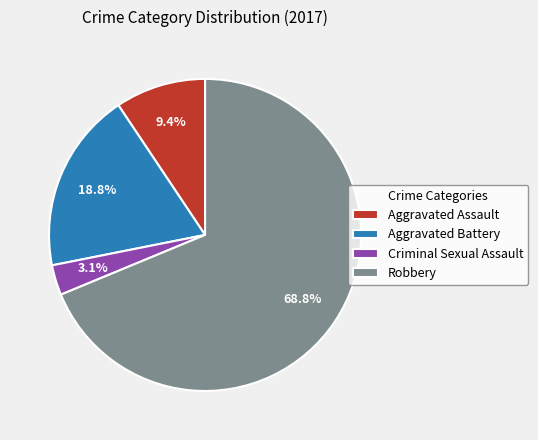

How many segments does this pie chart have?

4